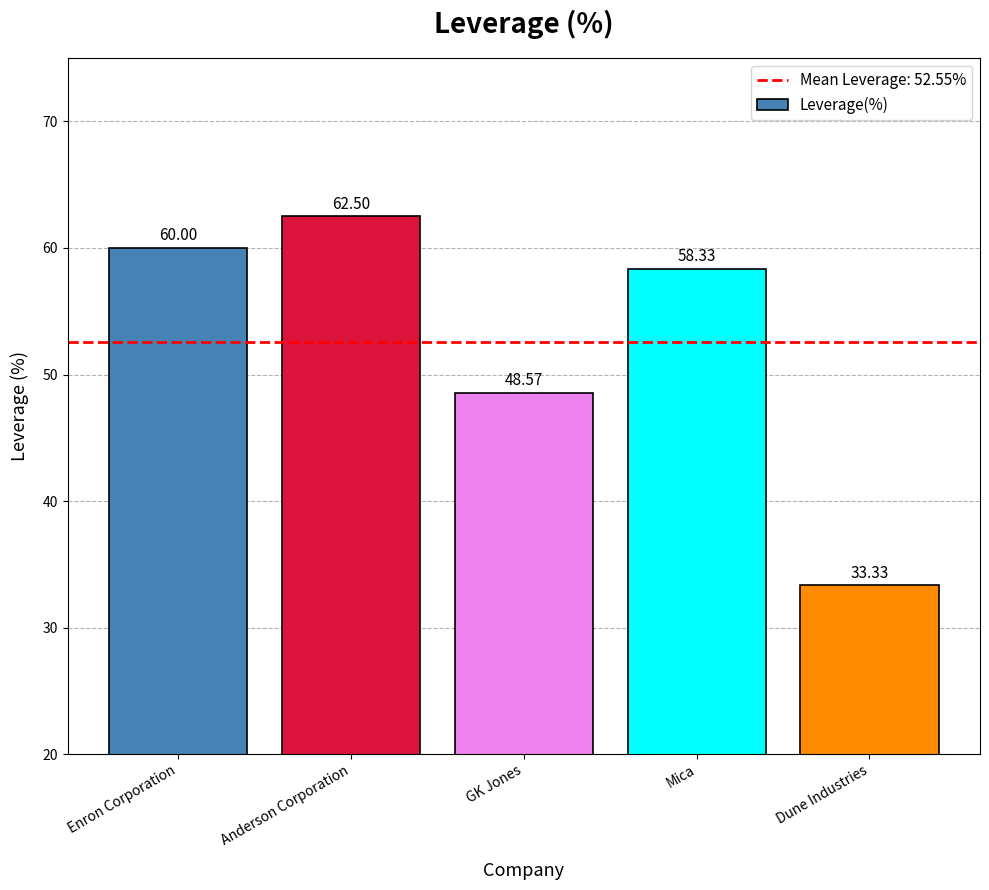

Rank the categories by value from highest to lowest.

Anderson Corporation, Enron Corporation, Mica, GK Jones, Dune Industries